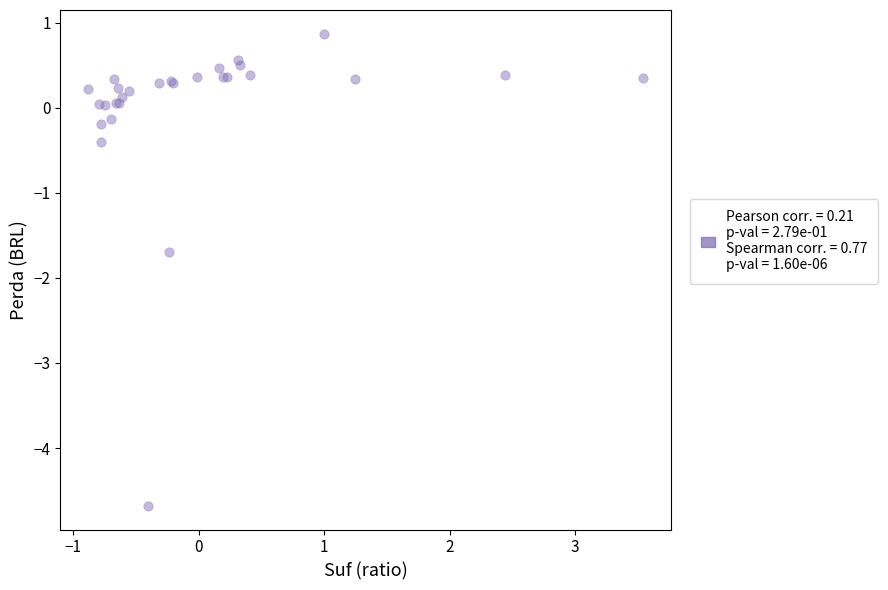

What Y value in the scatter plot is closest to -1?

-0.4